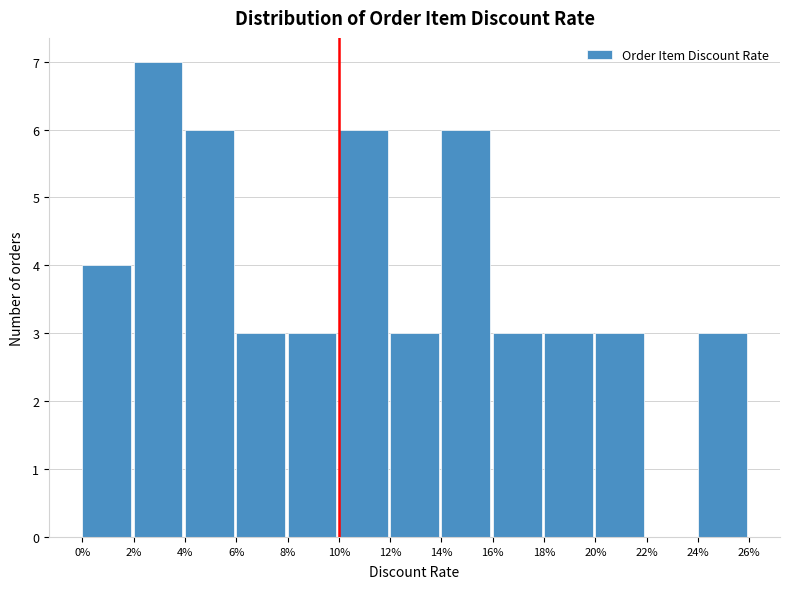

Reading left to right, list all the values displayed in this chart.

0%=4	2%=7	4%=6	6%=3	8%=3	10%=6	12%=3	14%=6	16%=3	18%=3	20%=3	22%=0	24%=3